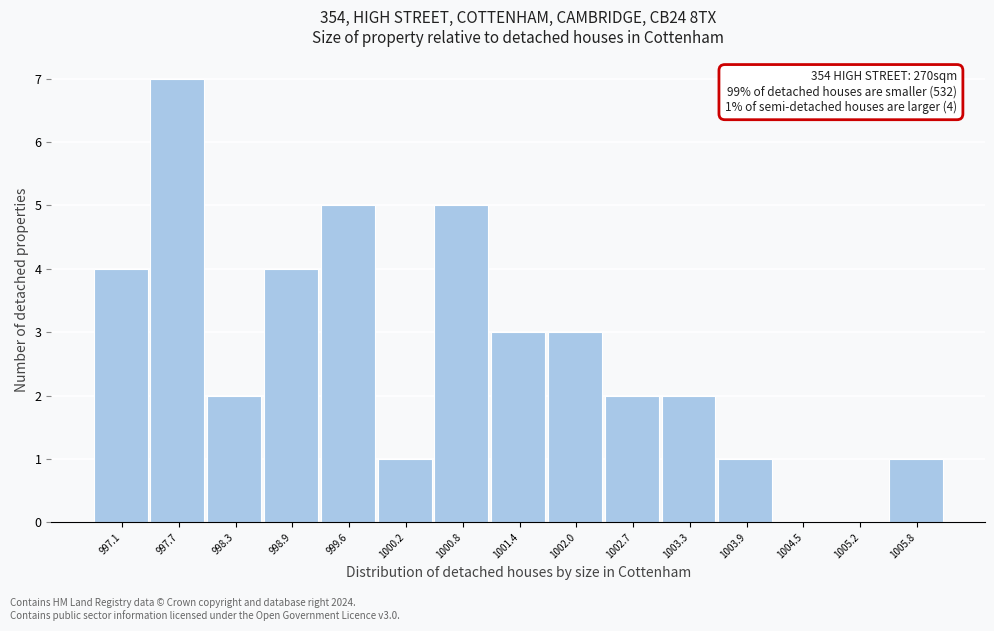

Reading left to right, transcribe all the data shown in this chart.

997.1=4	997.7=7	998.3=2	998.9=4	999.6=5	1000.2=1	1000.8=5	1001.4=3	1002.0=3	1002.7=2	1003.3=2	1003.9=1	1004.5=0	1005.2=0	1005.8=1